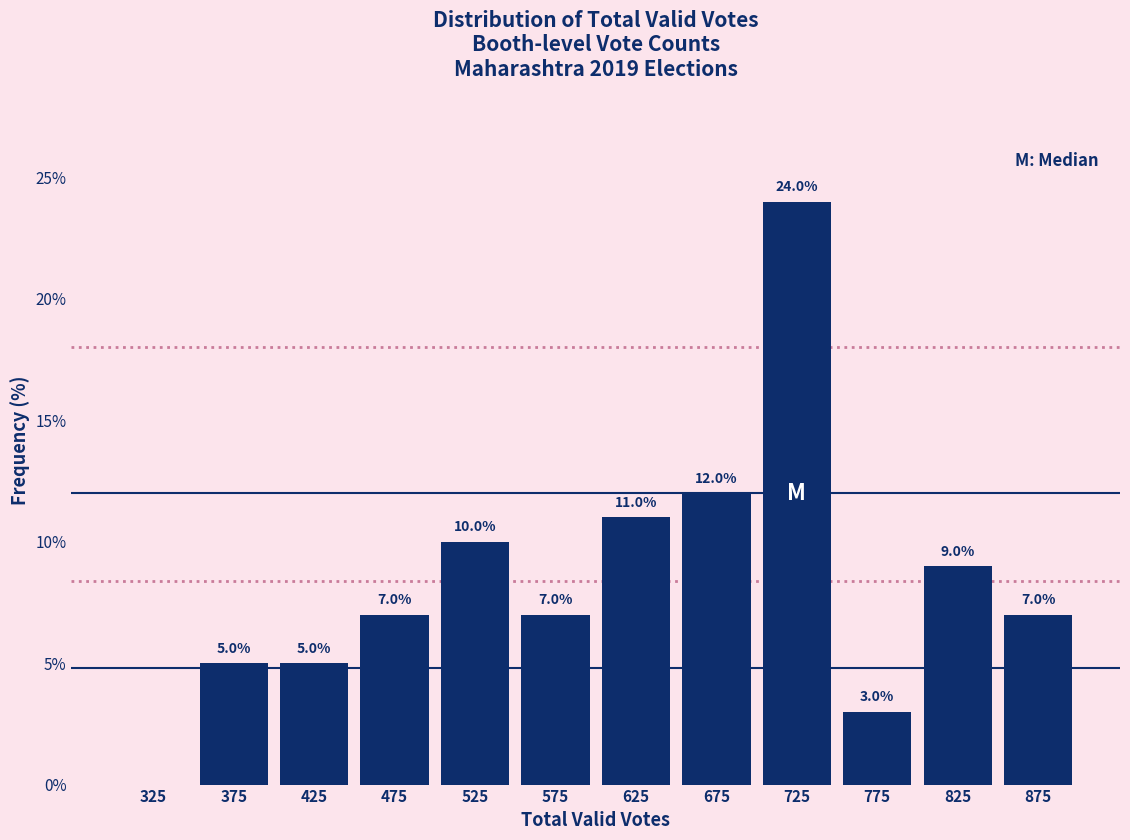

Which range on the x-axis has the tallest bar?

700 to 750